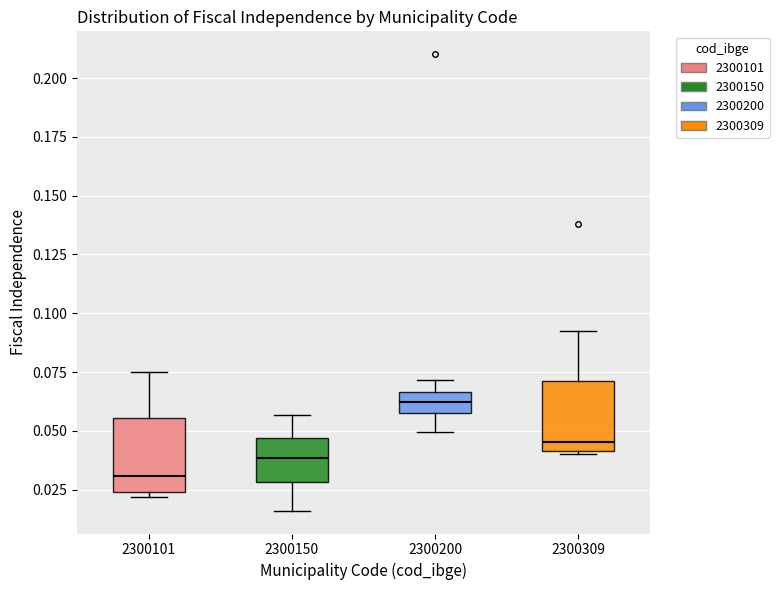

Reading left to right, transcribe this box plot: for each box, give where its median line is, the range the box spans, and where its two whiskers end, as read against the y-axis. The values are not printed on the chart, so give them approximately, as read against the axis.

2300101: median 0.030, box 0.025 to 0.055, whiskers 0.020 to 0.075
2300150: median 0.040, box 0.030 to 0.045, whiskers 0.015 to 0.055
2300200: median 0.060, box 0.055 to 0.065, whiskers 0.050 to 0.070
2300309: median 0.045, box 0.040 to 0.070, whiskers 0.040 to 0.090